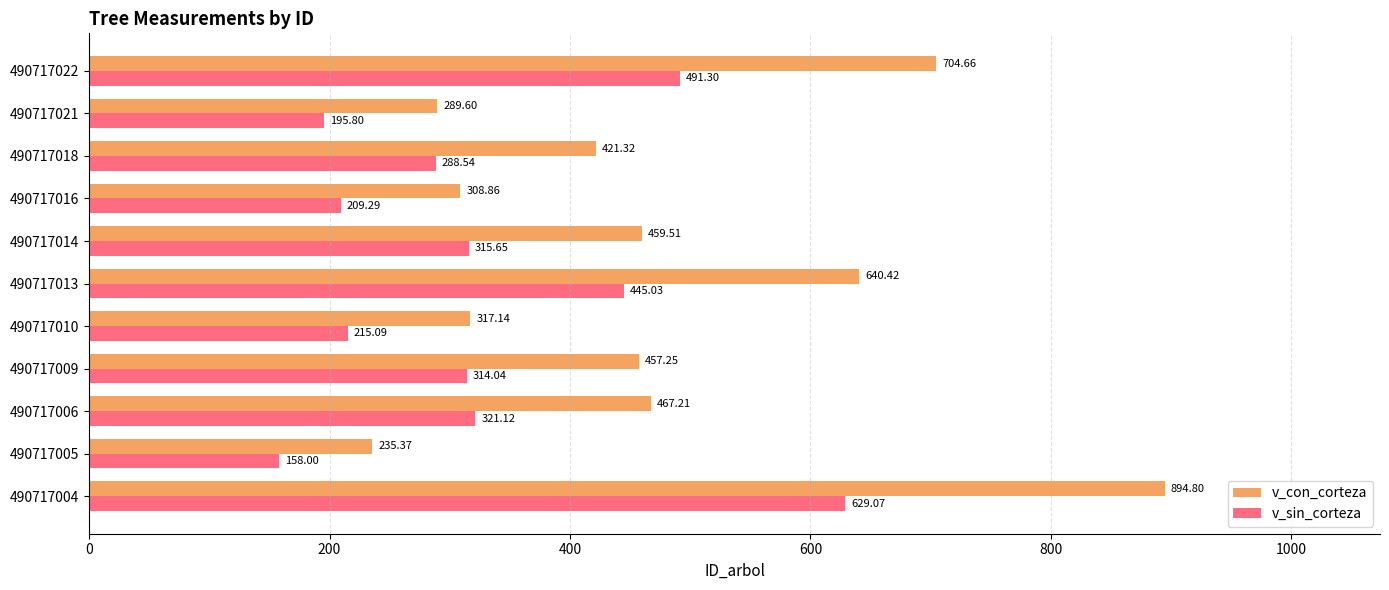

Is the value of v_con_corteza at 490717021 greater than the value of v_sin_corteza at 490717013?

No